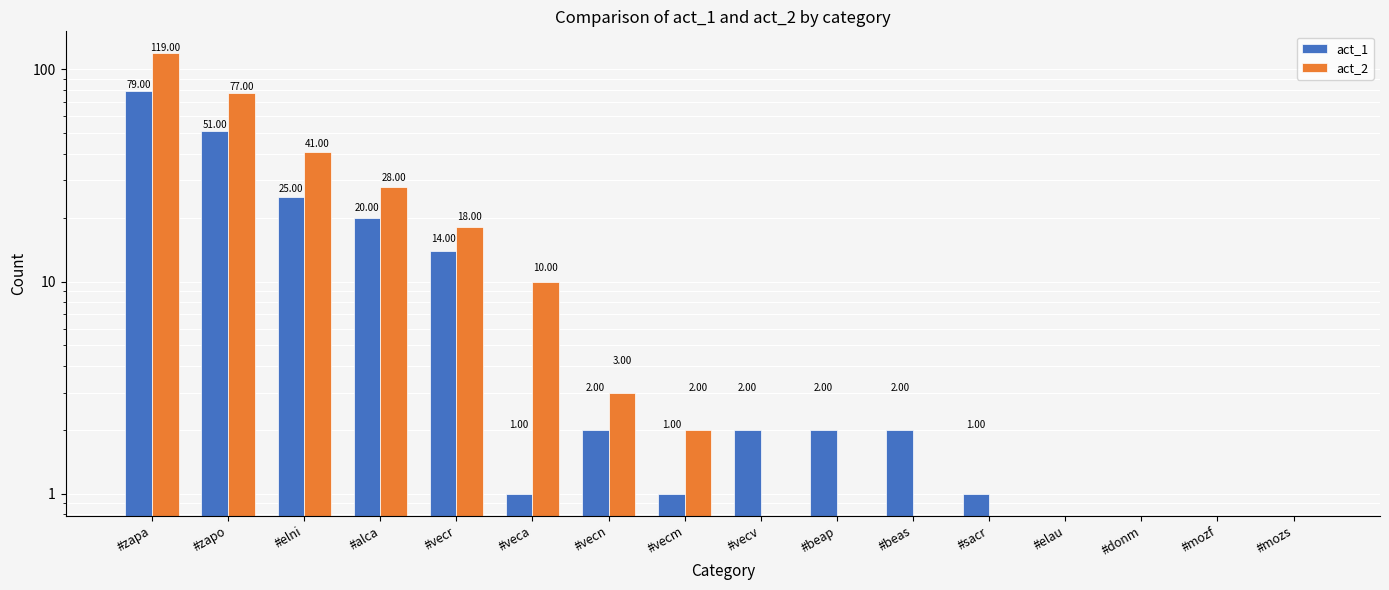

Reading left to right, list all the values displayed in this chart.

act_1: #zapa=79	#zapo=51	#elni=25	#alca=20	#vecr=14	#veca=1	#vecn=2	#vecm=1	#vecv=2	#beap=2	#beas=2	#sacr=1	#elau=0	#donm=0	#mozf=0	#mozs=0
act_2: #zapa=119	#zapo=77	#elni=41	#alca=28	#vecr=18	#veca=10	#vecn=3	#vecm=2	#vecv=0	#beap=0	#beas=0	#sacr=0	#elau=0	#donm=0	#mozf=0	#mozs=0